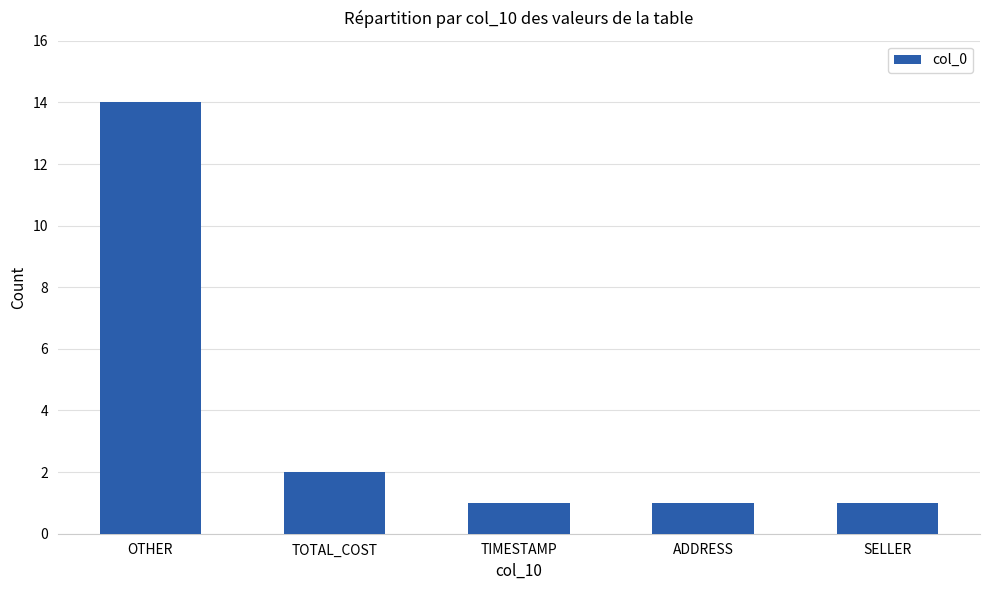

Which category has the highest value across all series?

OTHER